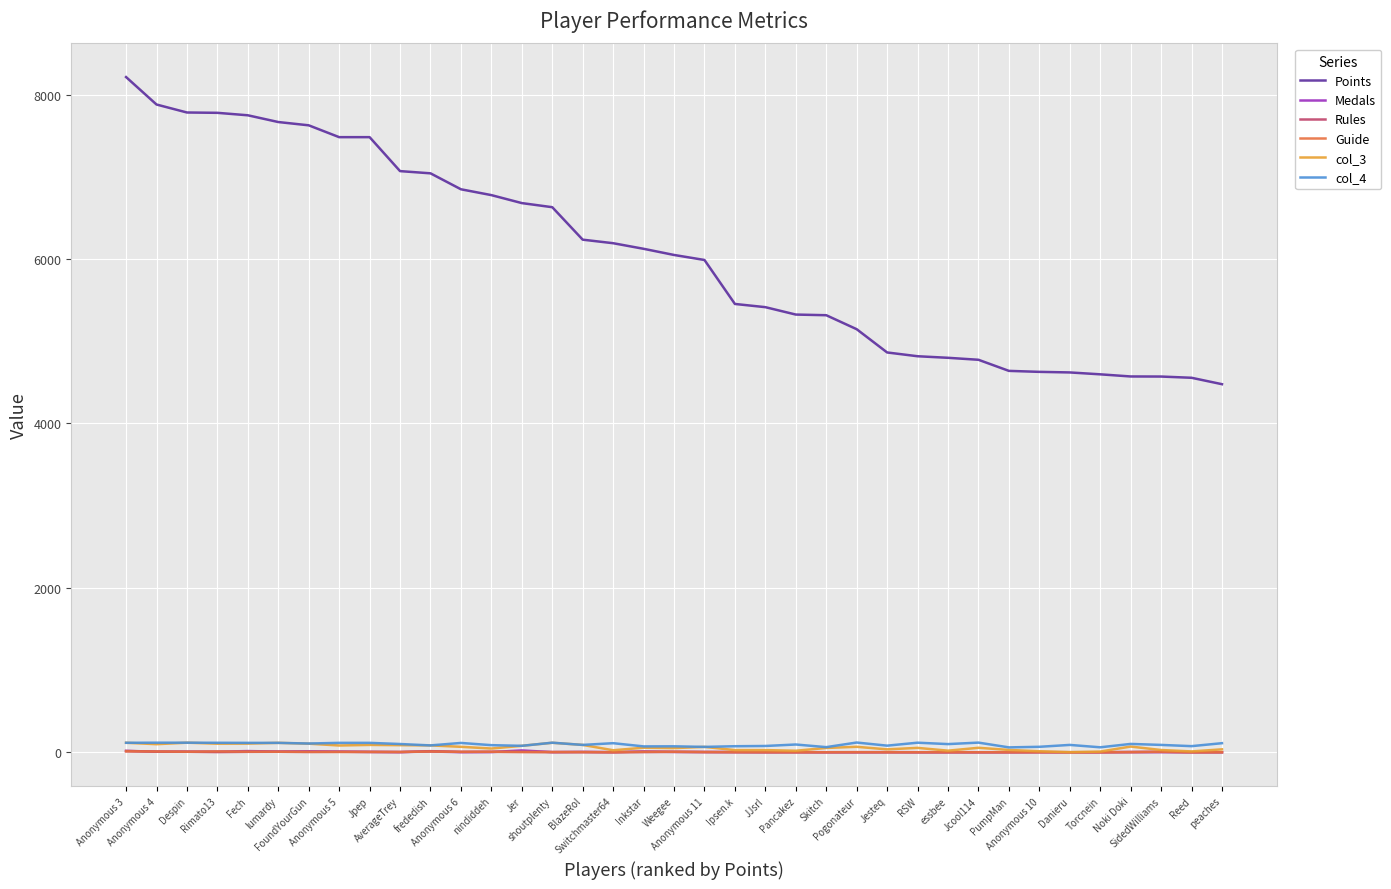

True or false: col_4 has more than 0 interior local peaks.

True